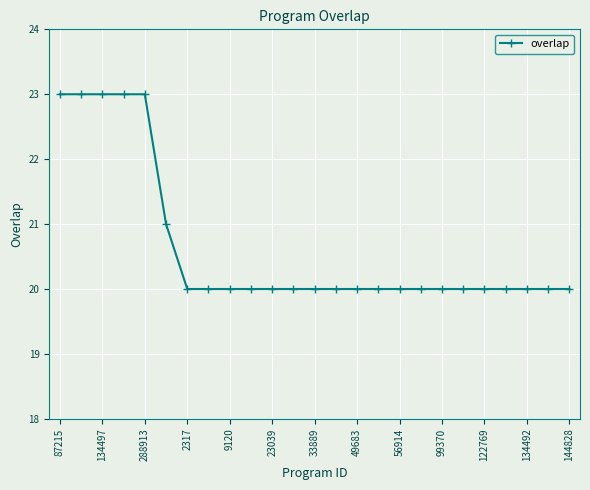

What is the smallest value displayed?

20